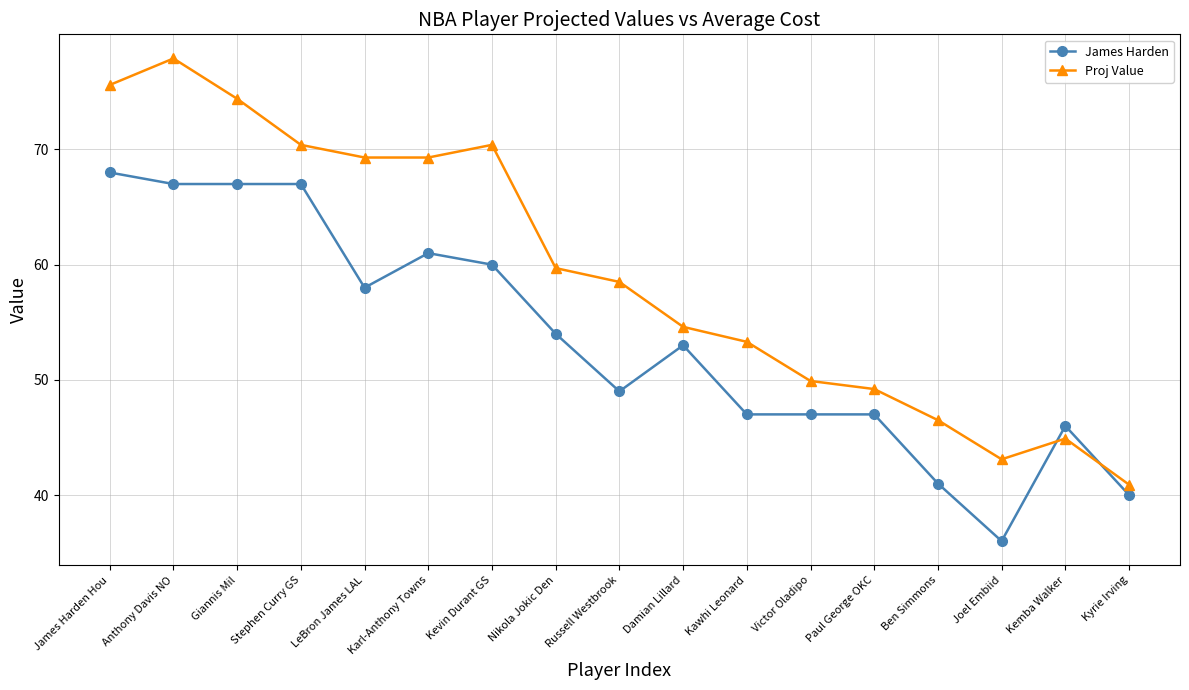

Reading left to right, list all the values displayed in this chart.

James Harden: 68.0	67.0	67.0	67.0	58.0	61.0	60.0	54.0	49.0	53.0	47.0	47.0	47.0	41.0	36.0	46.0	40.0
Proj Value: 75.6	77.9	74.4	70.4	69.3	69.3	70.4	59.7	58.5	54.6	53.3	49.9	49.2	46.5	43.1	44.9	40.9